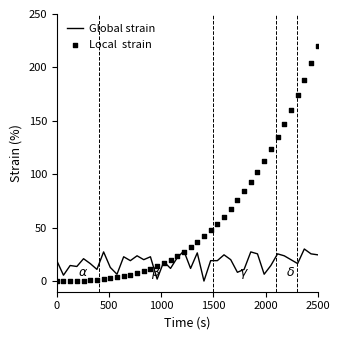

What are all the series names shown in the legend?

Global strain, Local  strain